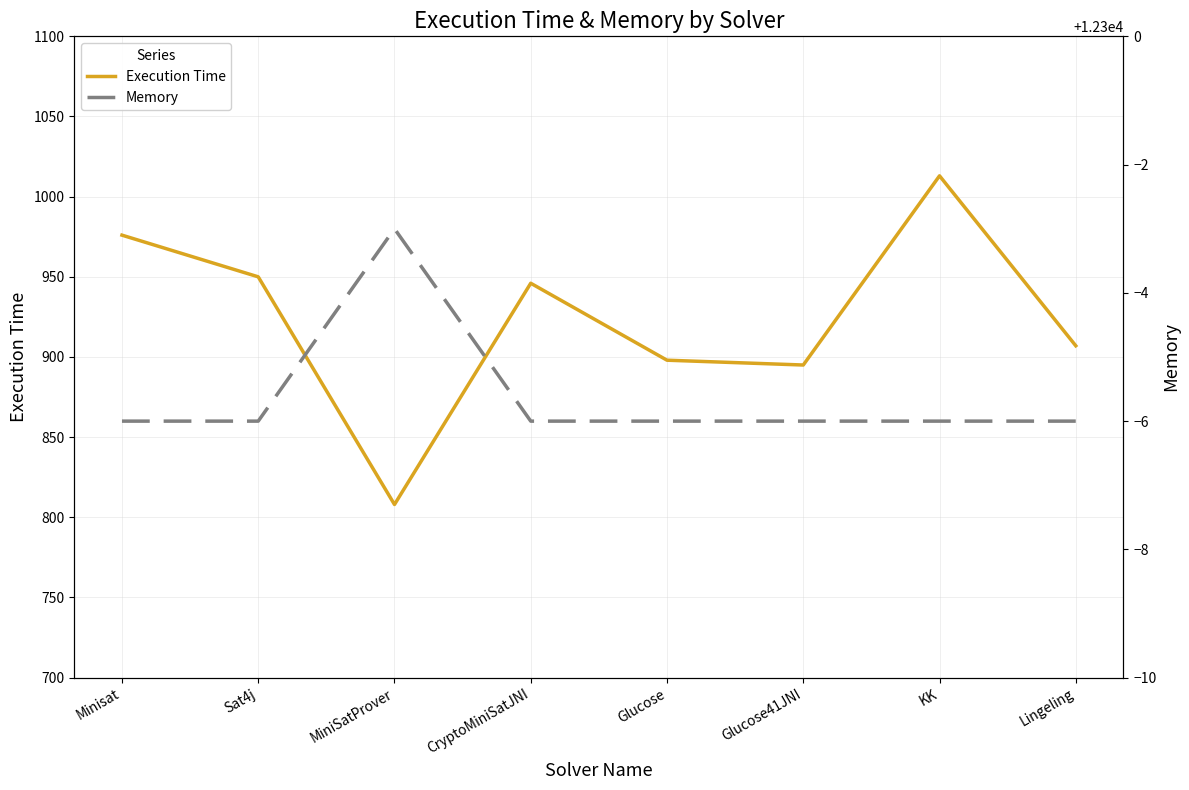

Count the number of data series in this chart.

2